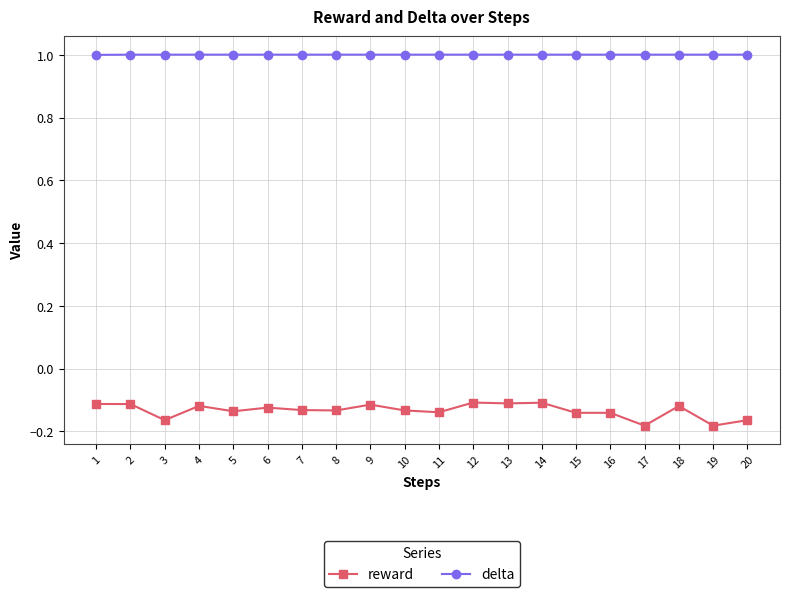

Which series has the widest spread of values?

reward